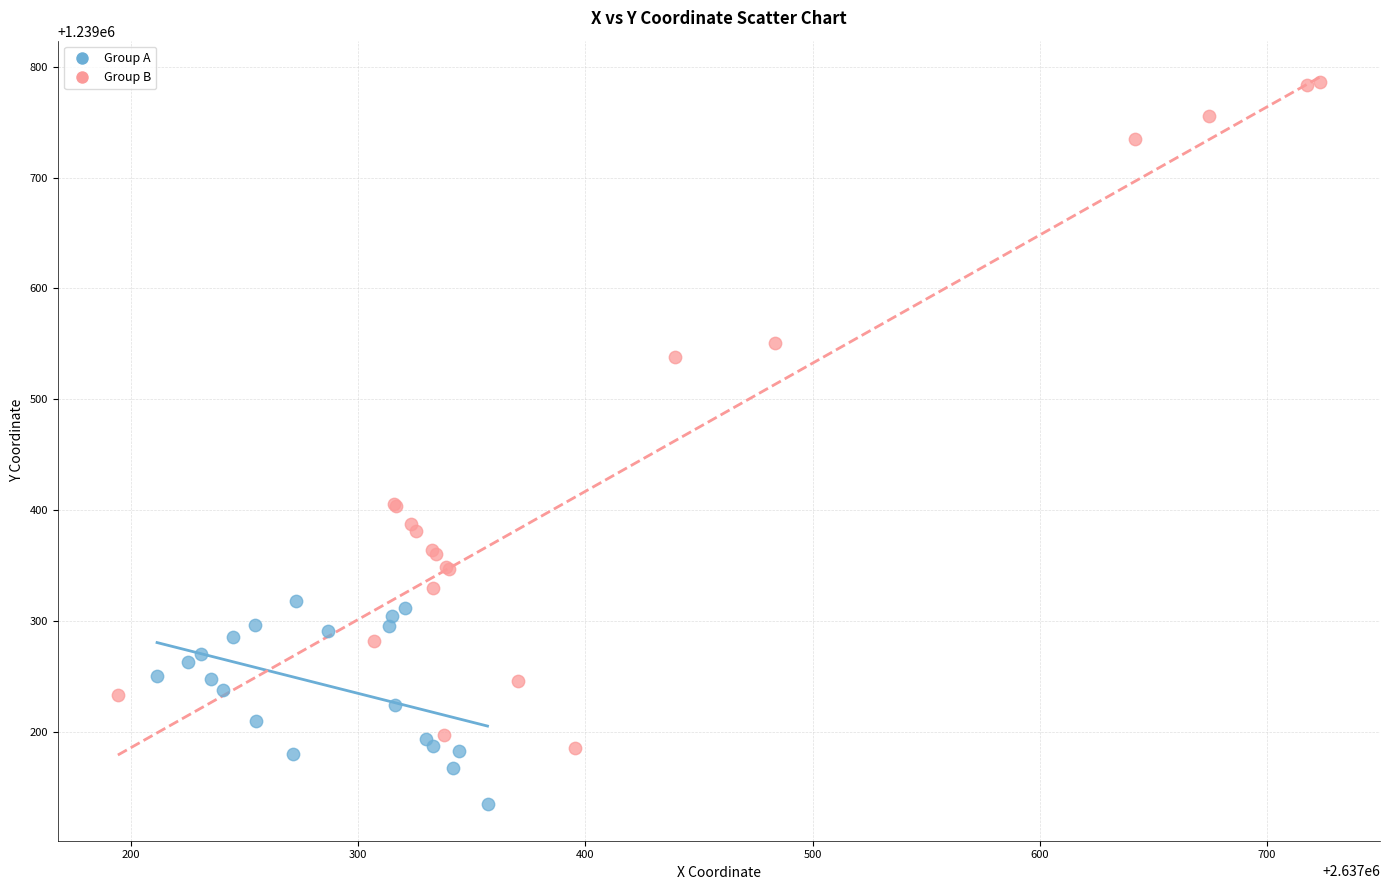

Which series has the widest spread of Y values?

Group B